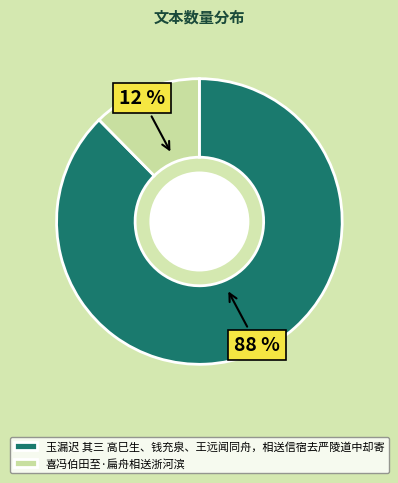

Rank the categories by value from lowest to highest.

喜冯伯田至·扁舟相送浙河滨, 玉漏迟 其三 高巳生、钱充泉、王远闻同舟，相送信宿去严陵道中却寄